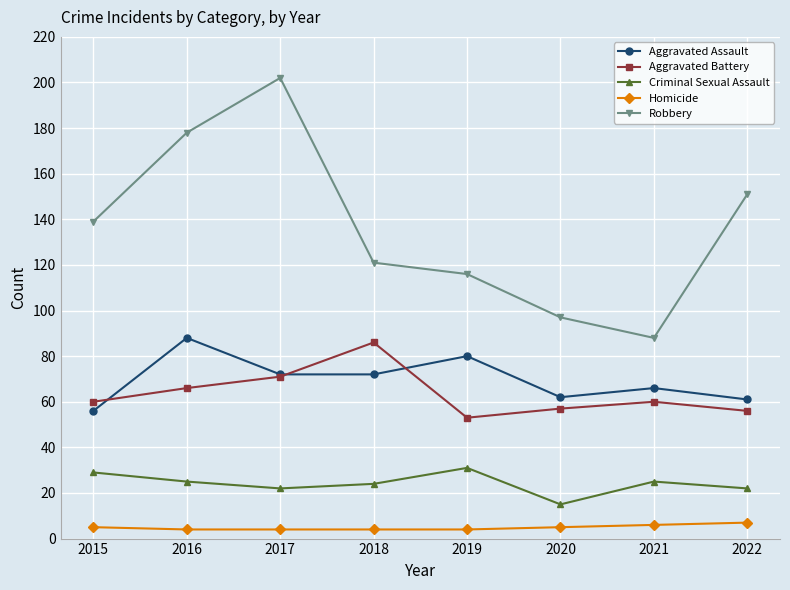

What is the sum of all Homicide values?

39